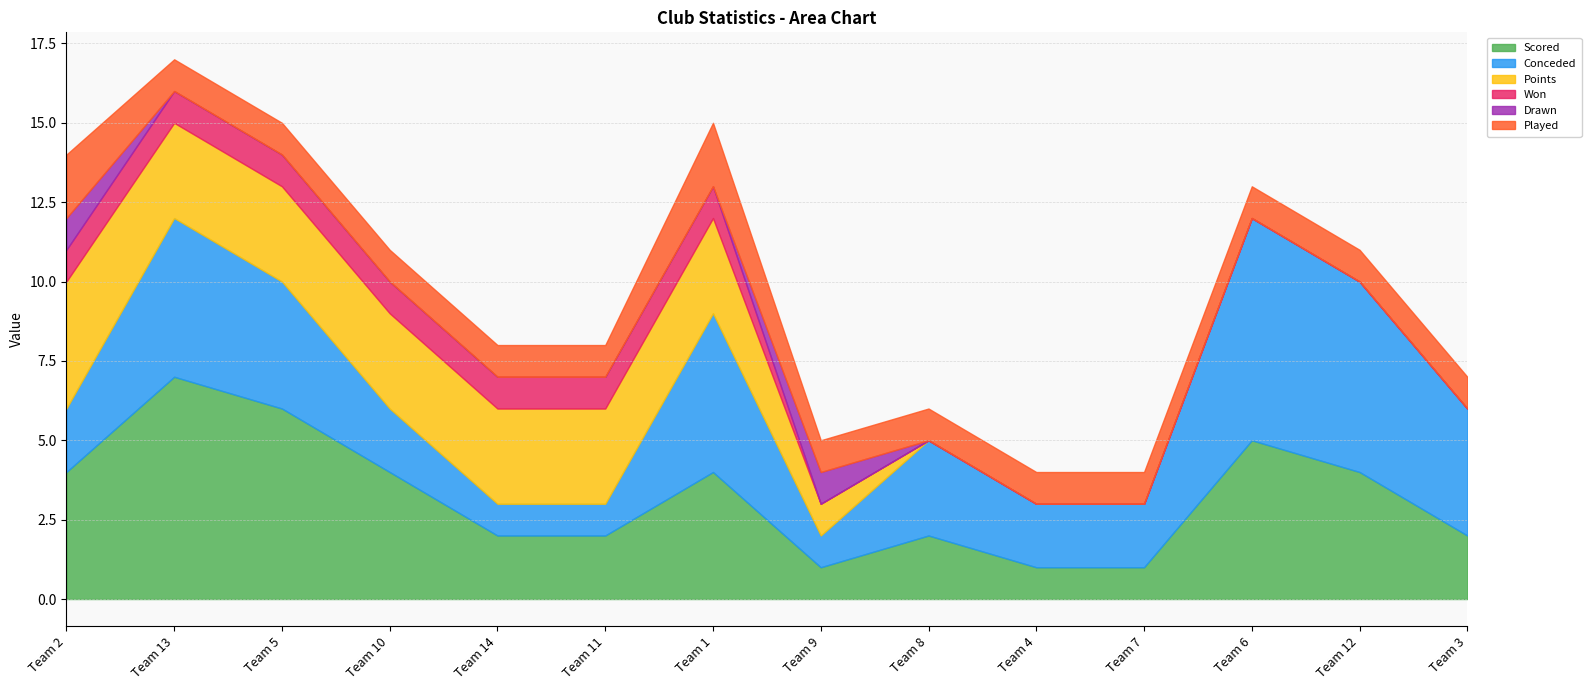

How many values in Drawn are above zero?

2